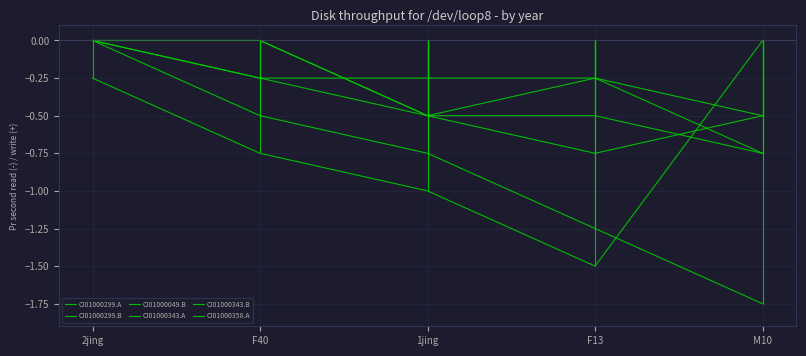

At which label is CI01000343.A closest to 0?

2jing